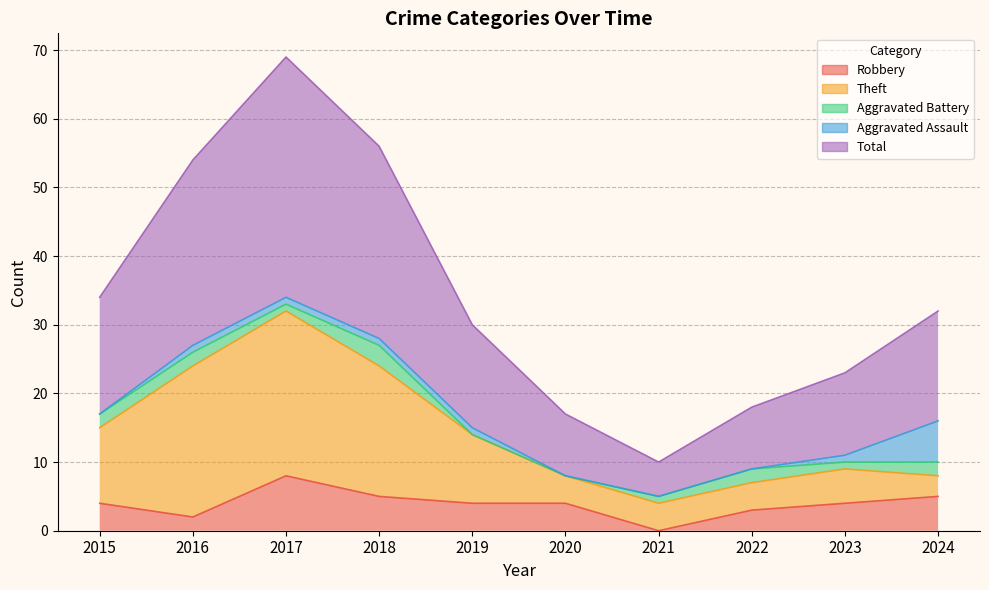

What is the difference between the maximum and minimum values in the Aggravated Battery series?

3